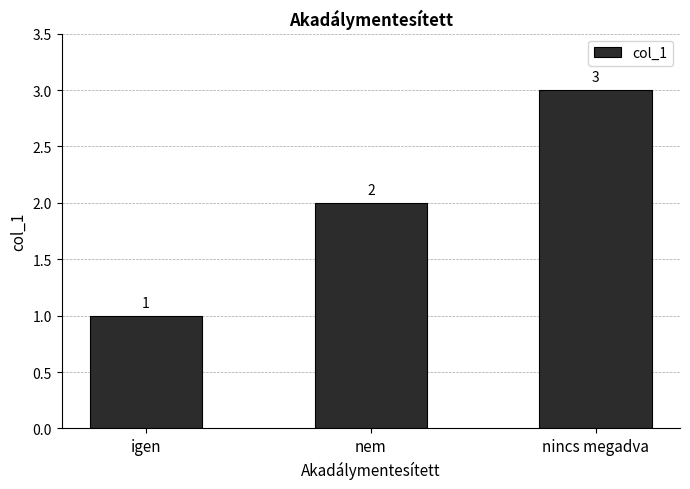

What is the label of the 1st bar from the right?

nincs megadva